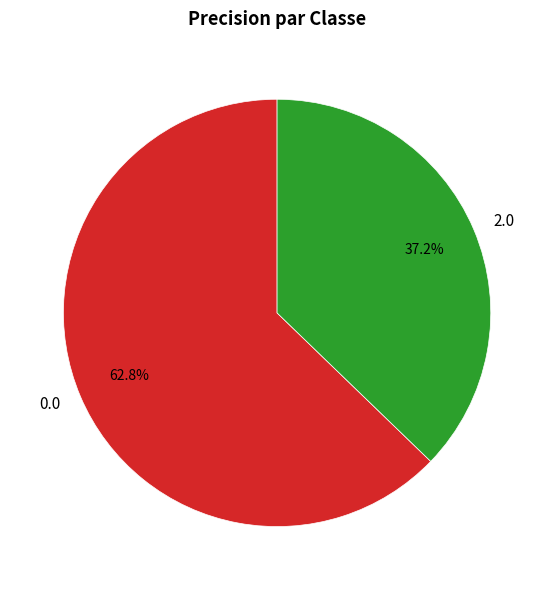

Count the number of slices in the pie.

2